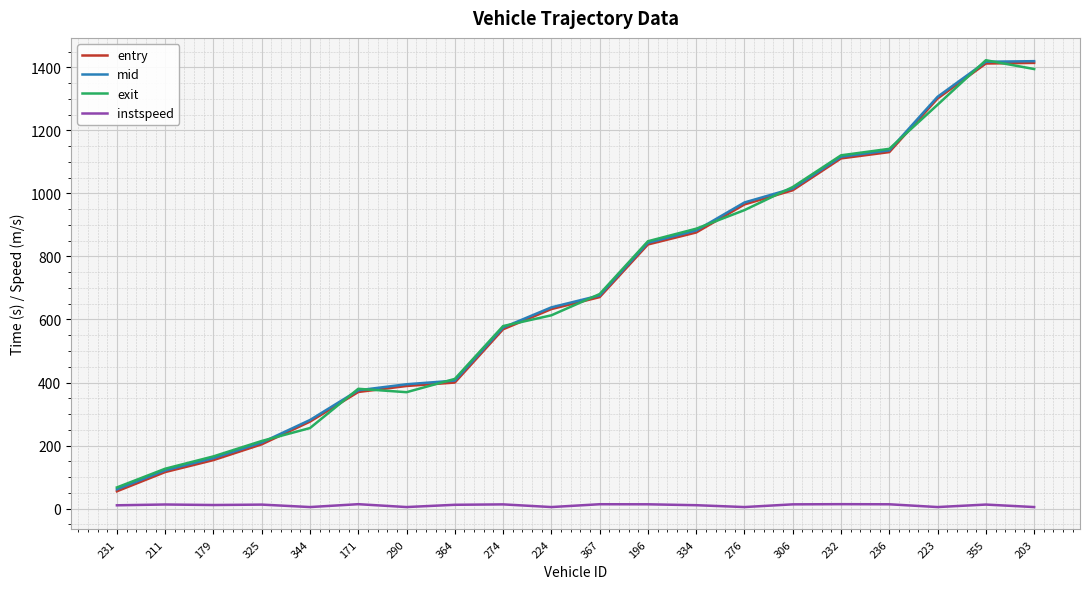

True or false: mid has a value of 677.3 at 276.

False